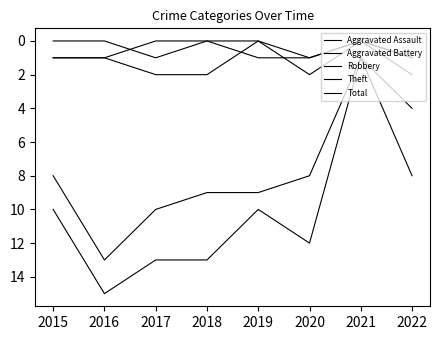

How many lines are shown in the chart?

5